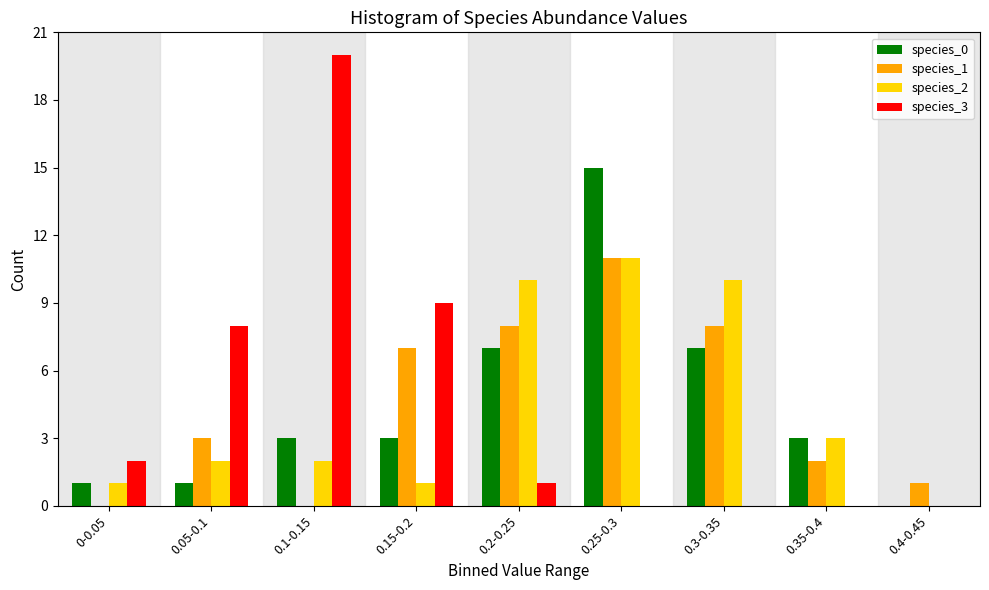

Which series changed the most between 0.15-0.2 and 0.35-0.4?

species_3